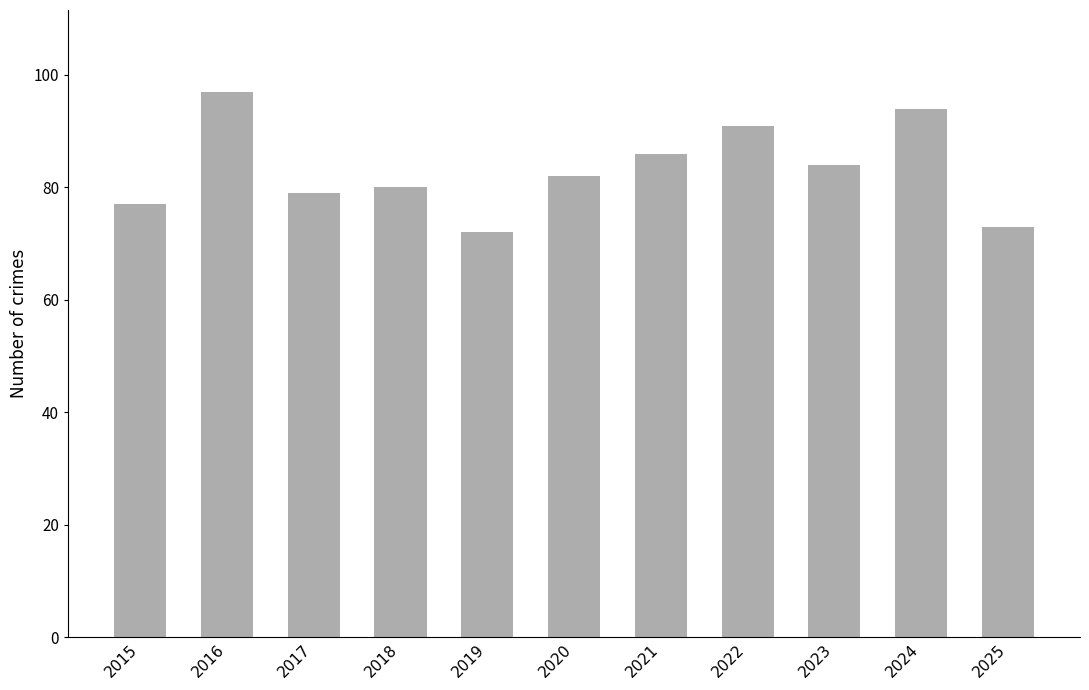

What is the change in value from 2016 to 2023?

-13